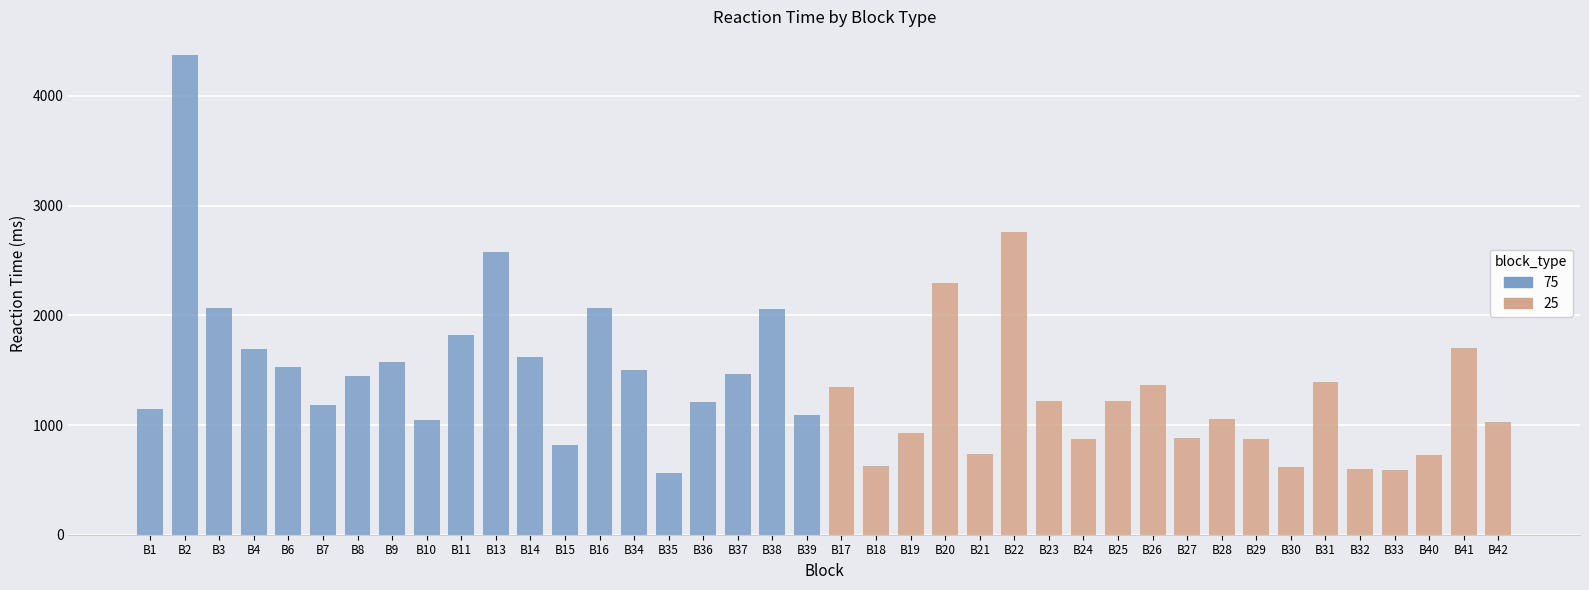

What is the difference between the maximum and second lowest values in the 25 series?

2160